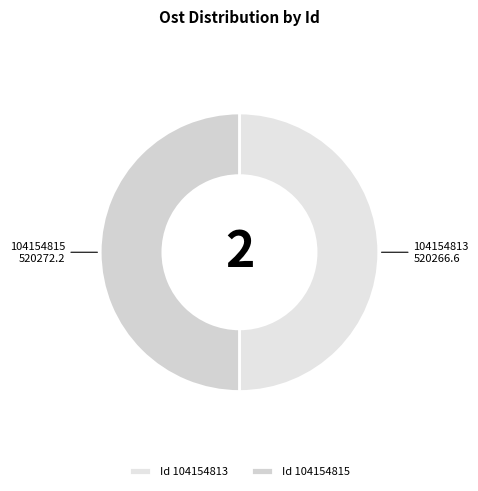

Approximately how many times larger is the value at 104154813 520266.6 compared to 104154815 520272.2?

1.0